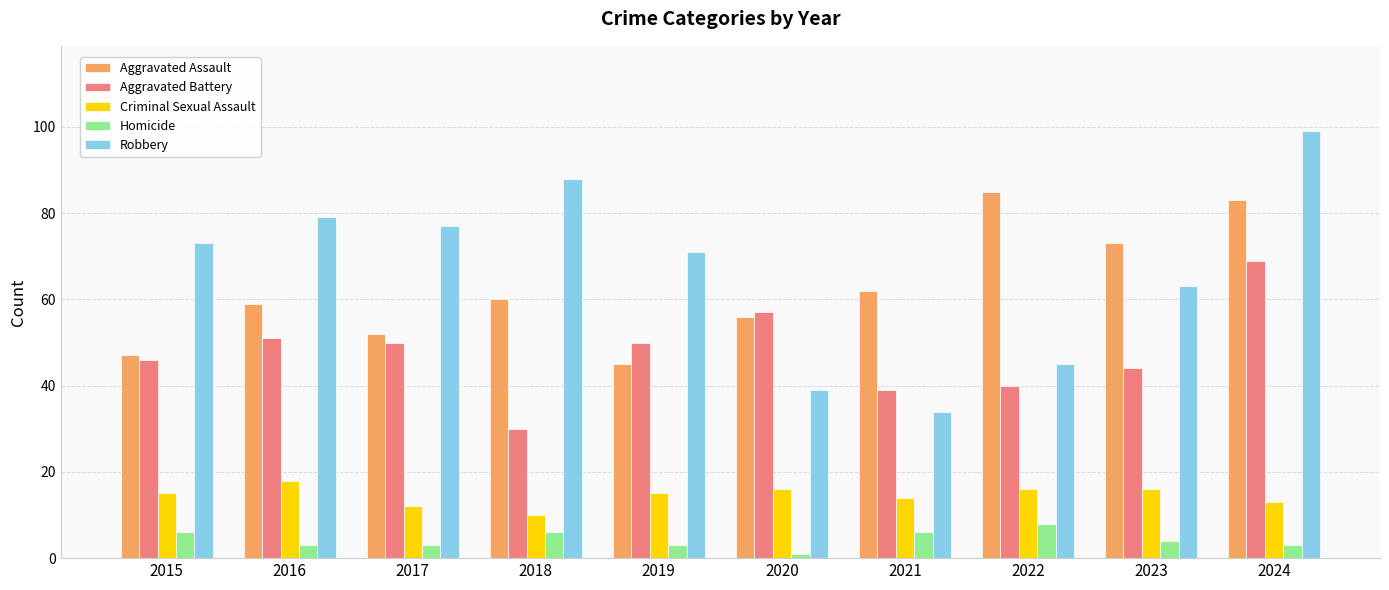

What is the total value across all series at 2019?

184